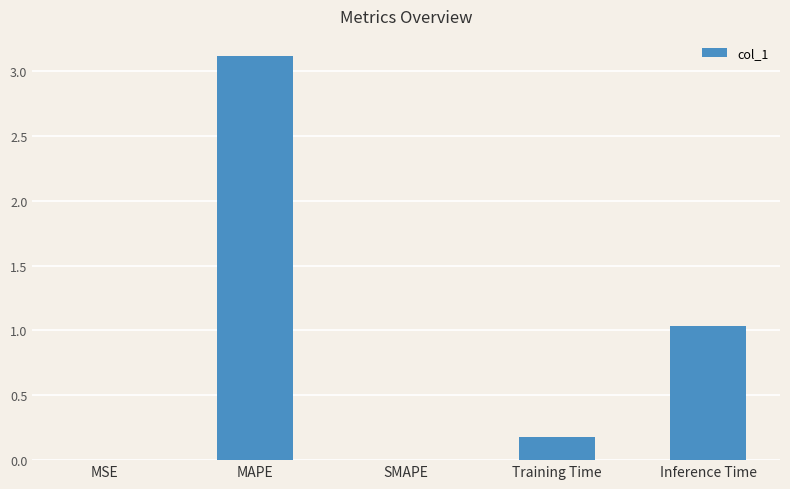

The chart shows a value of -1.1 at SMAPE. True or false?

False